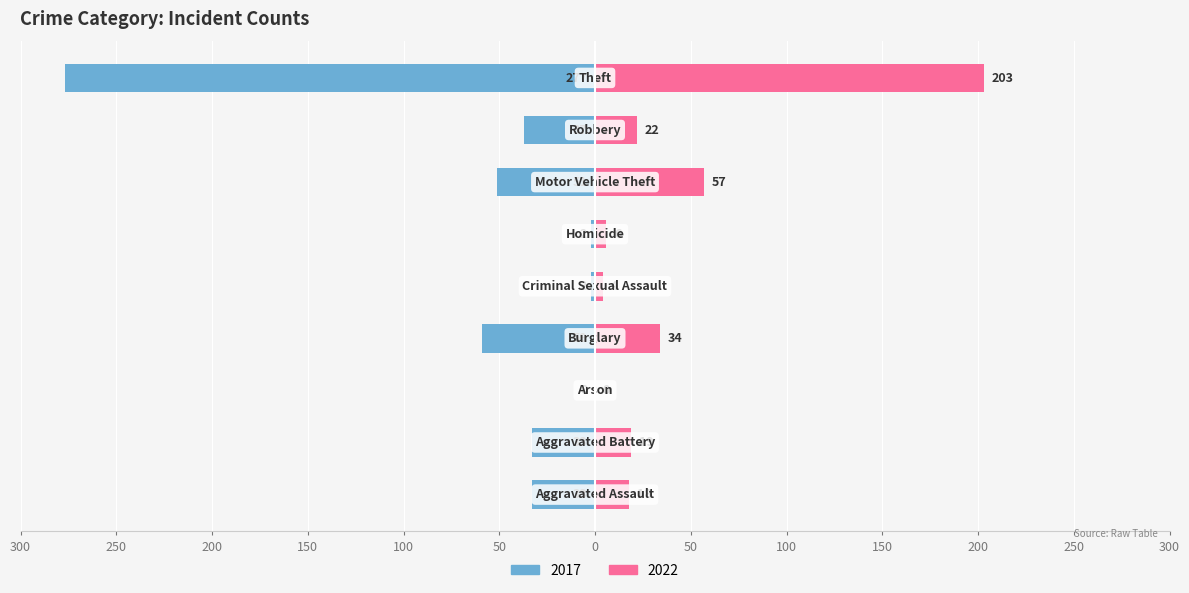

How many values in the 2022 series are below 22?

5